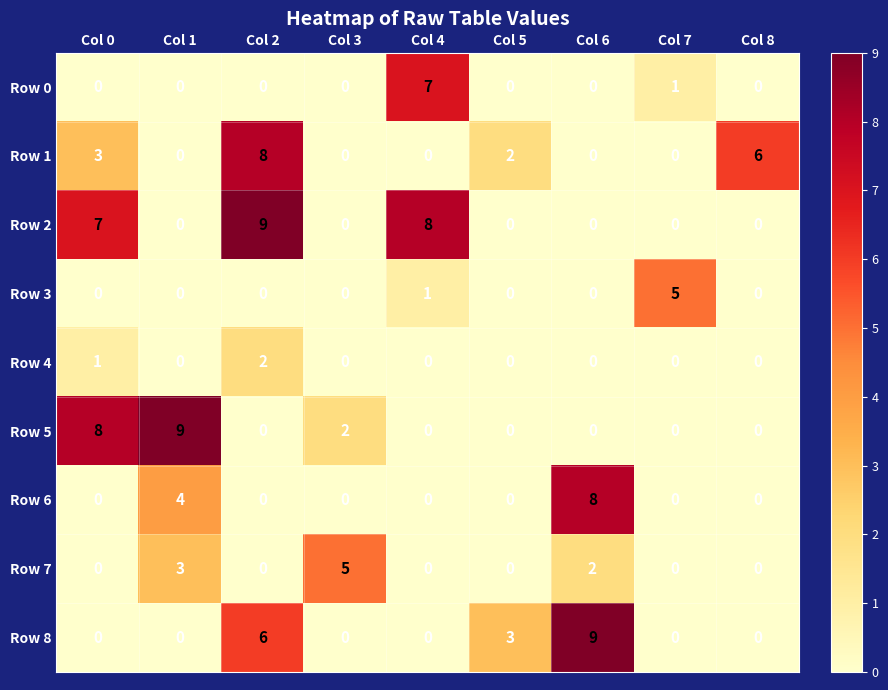

Where is Row 6 nearest to the value 4?

Col 1